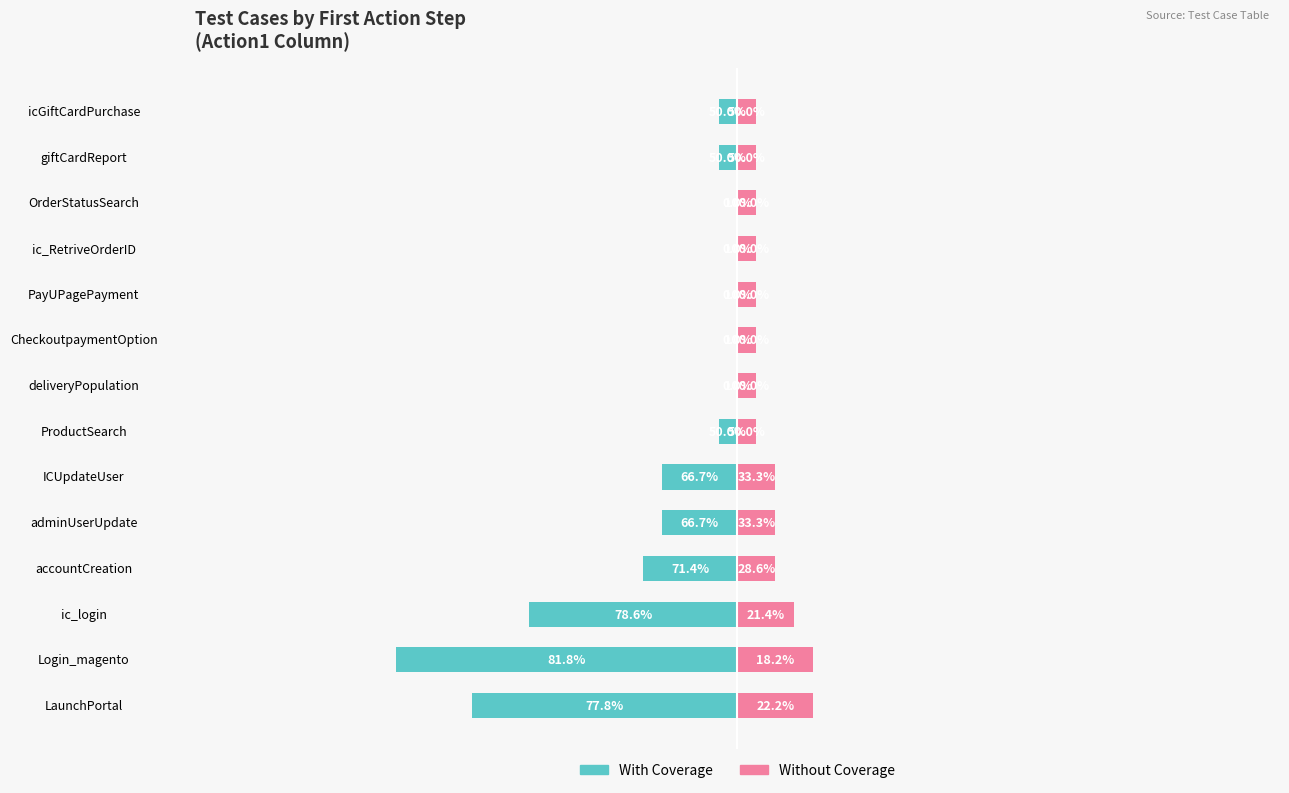

Is it true that Without Coverage equals 2 at CheckoutpaymentOption?

False